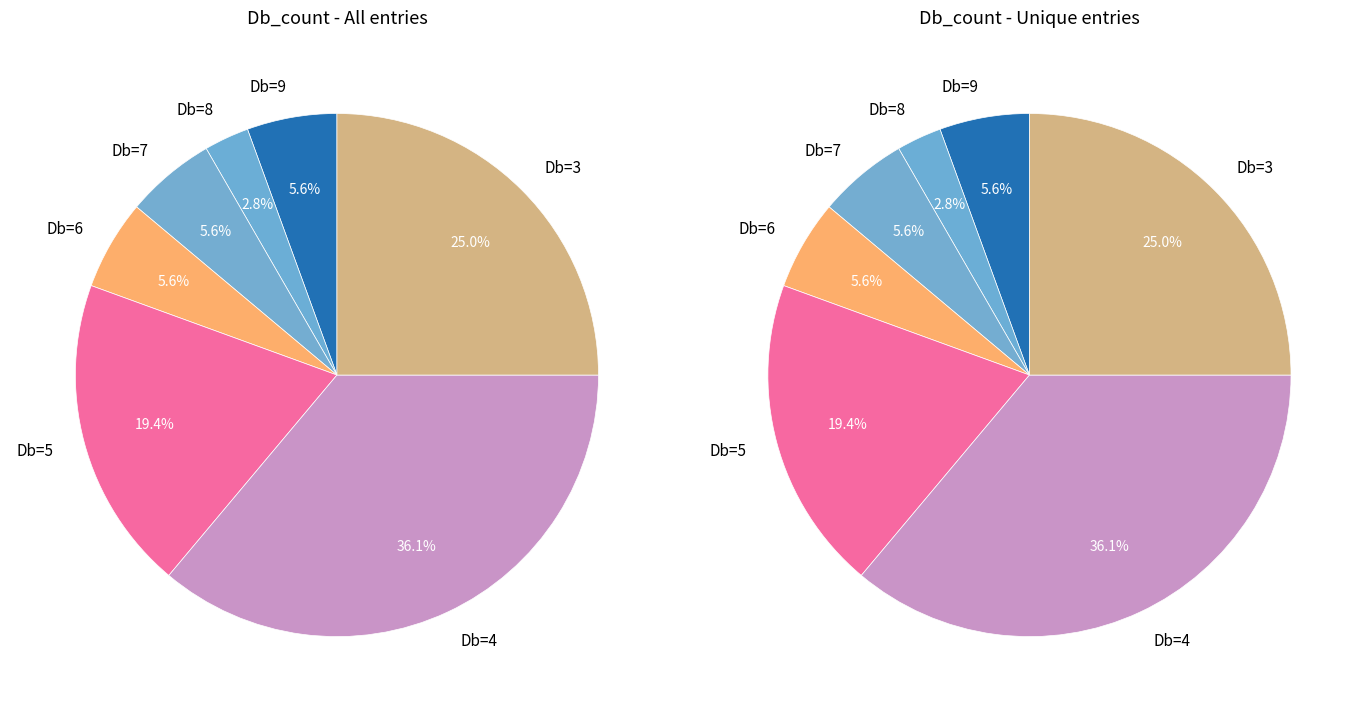

Is there any slice that represents more than half of the pie?

No